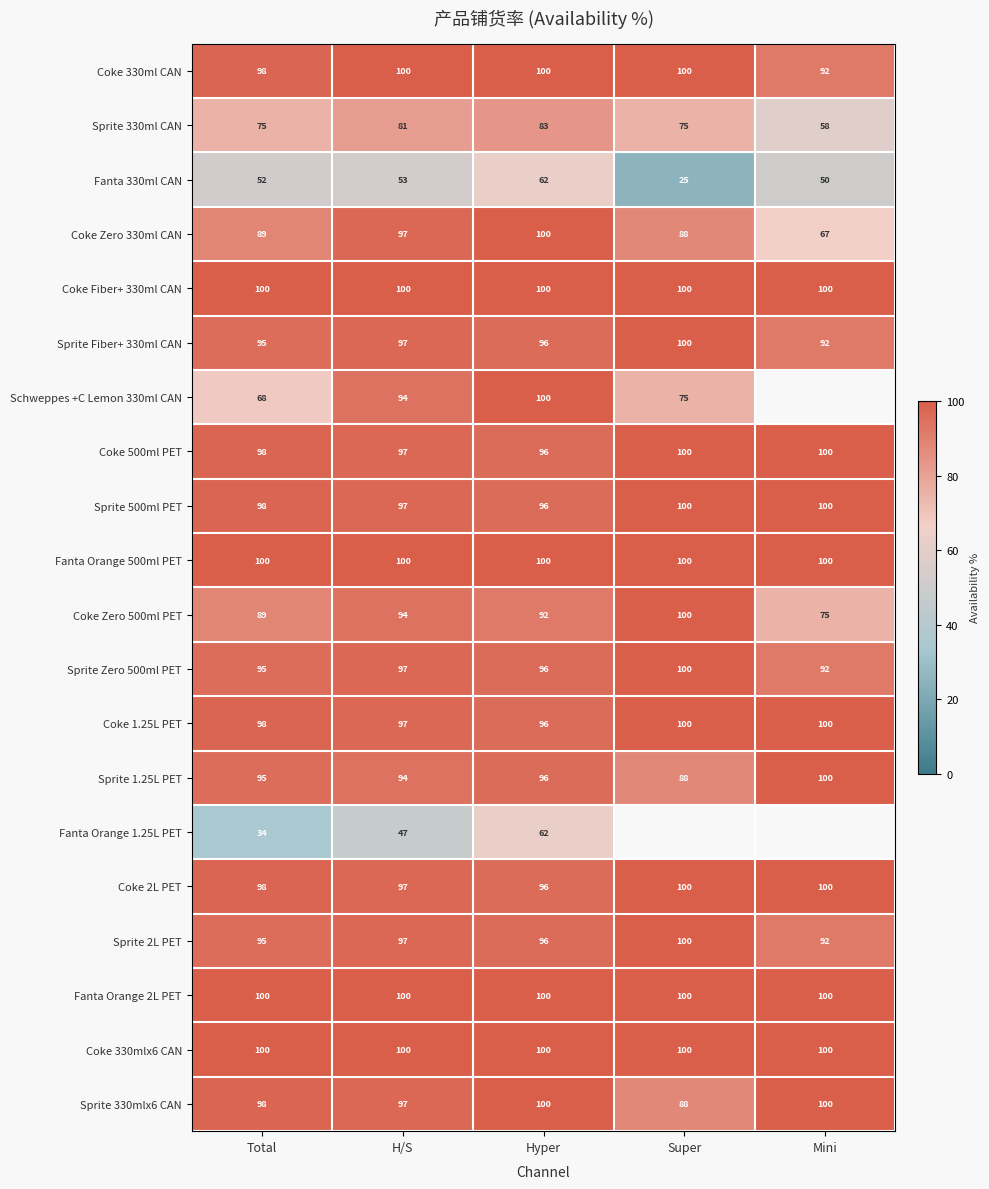

What value does the Sprite 1.25L PET series have at Mini?

100.0